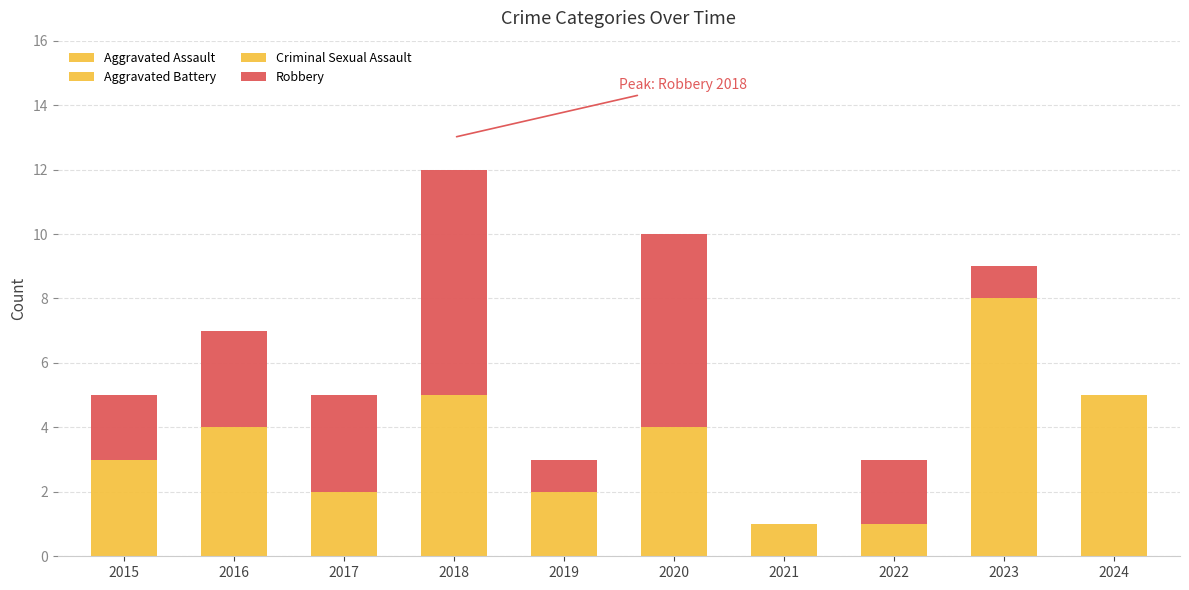

Count the number of categories in the chart.

10